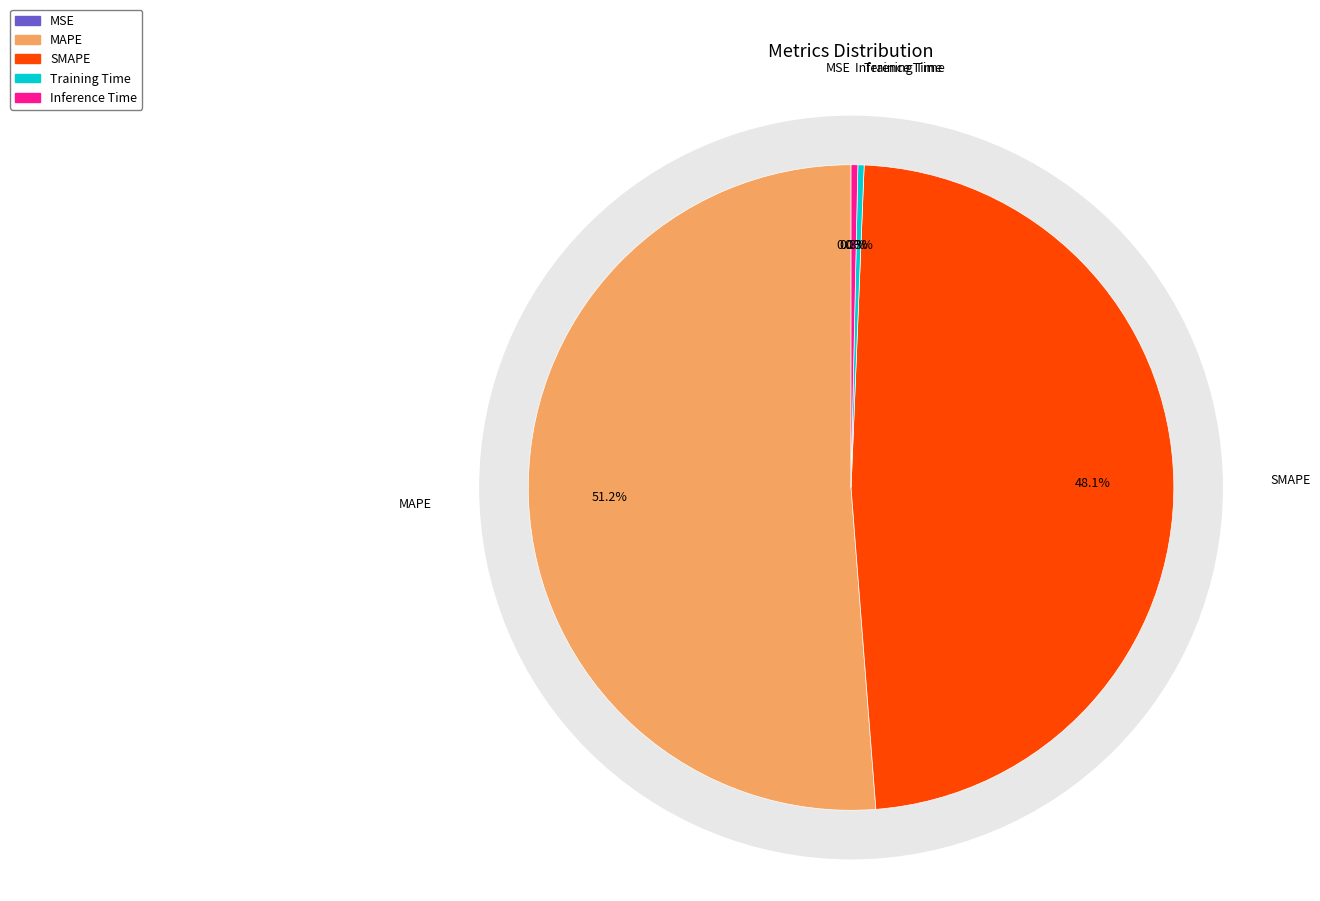

To the nearest percent, what is the difference between the SMAPE and Inference Time slice percentages?

48%